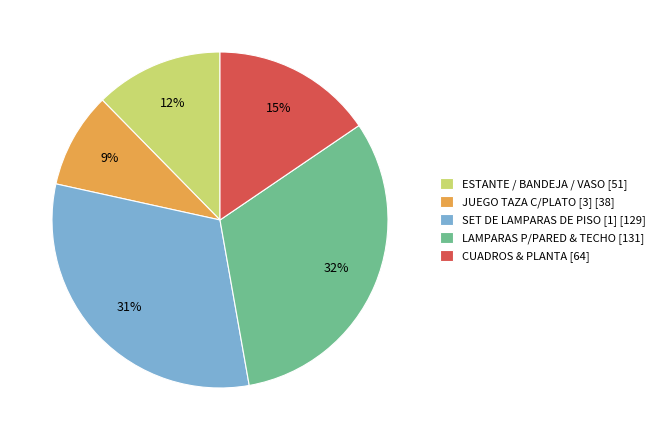

Does any single category account for the majority?

No